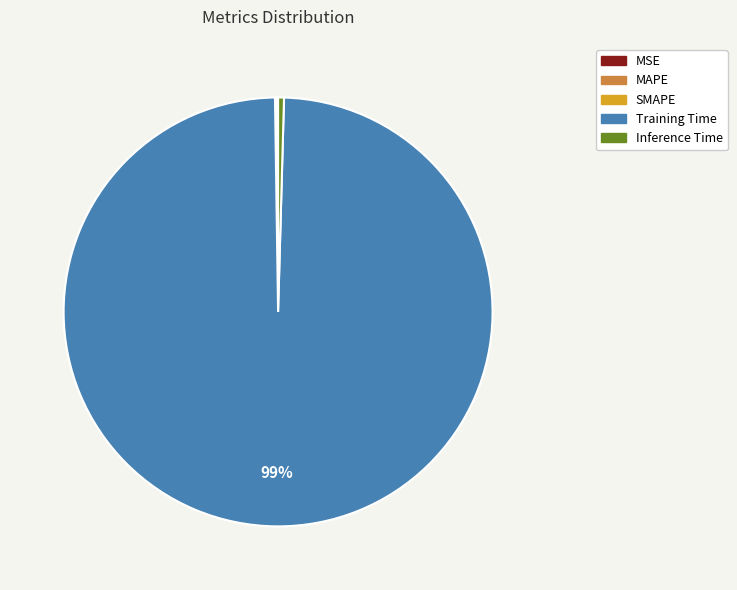

To the nearest percent, what is the average slice percentage?

20%